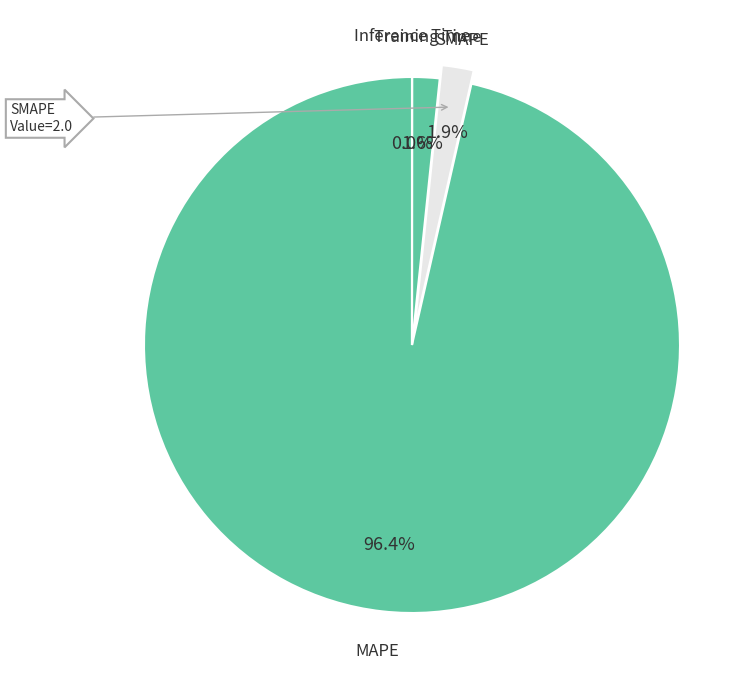

Is MAPE the majority of the pie?

Yes